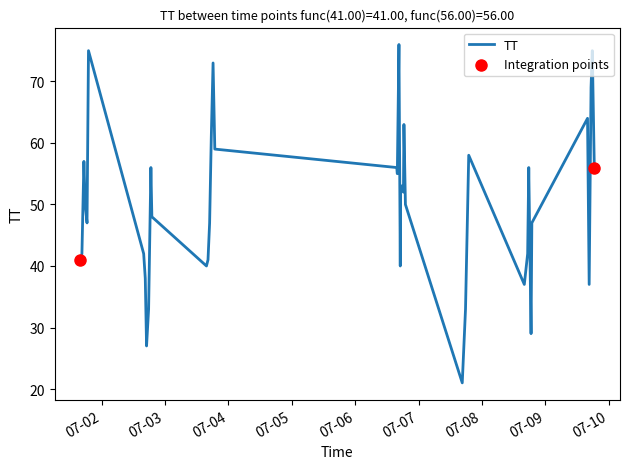

What is the maximum value shown in the chart?

76